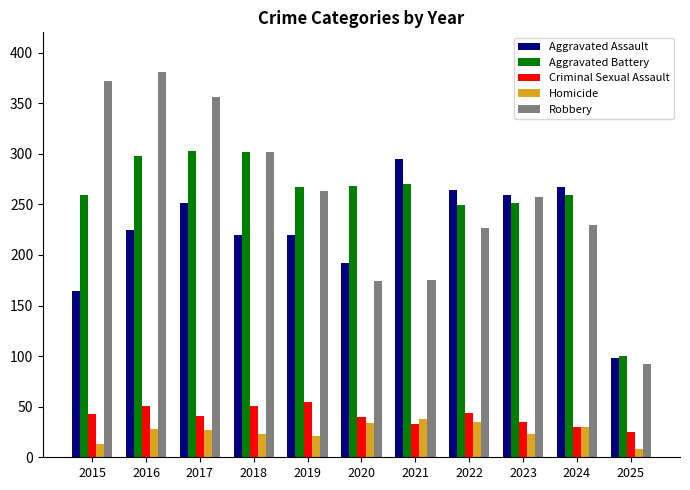

What is the approximate value of Aggravated Battery at 2015?

259